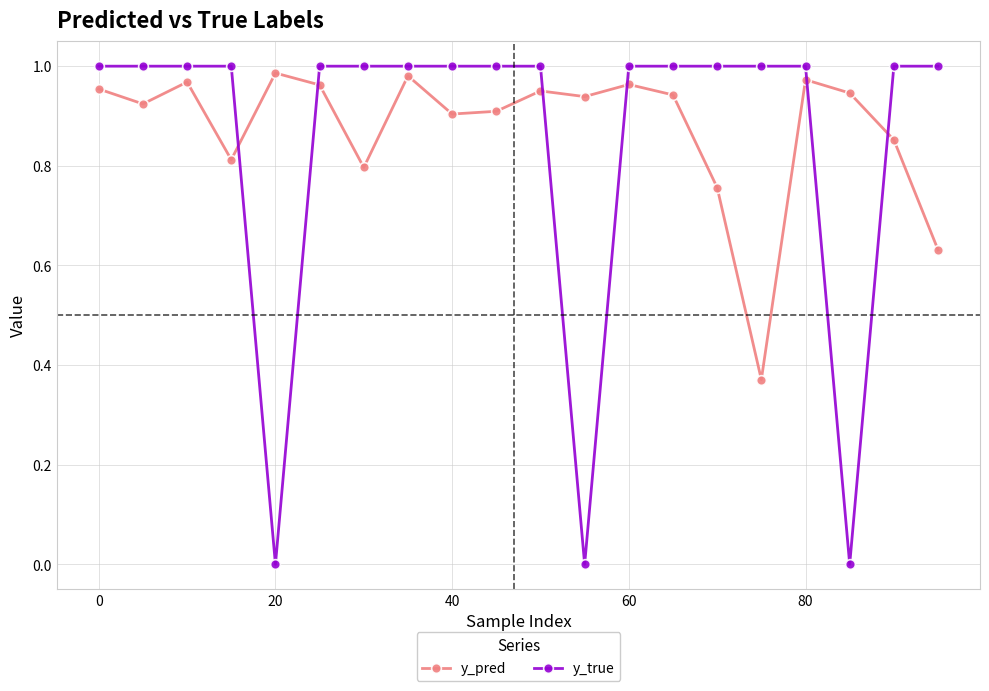

How many categories are shown in the chart?

20